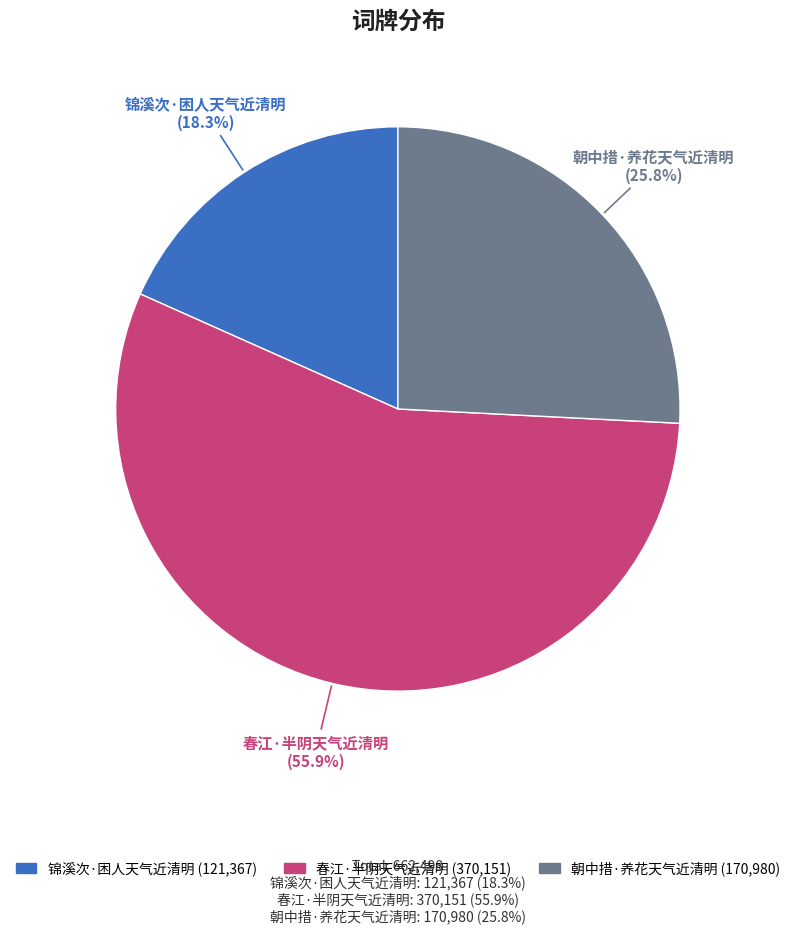

Which category has the biggest portion of the pie?

春江·半阴天气近清明